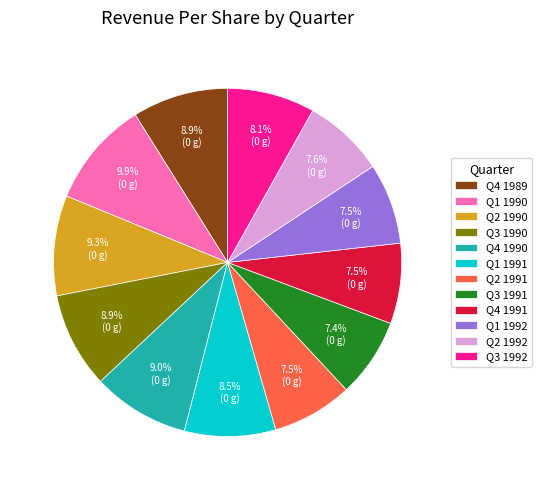

Which has a higher value, Q1 1991 or Q2 1992?

Q1 1991